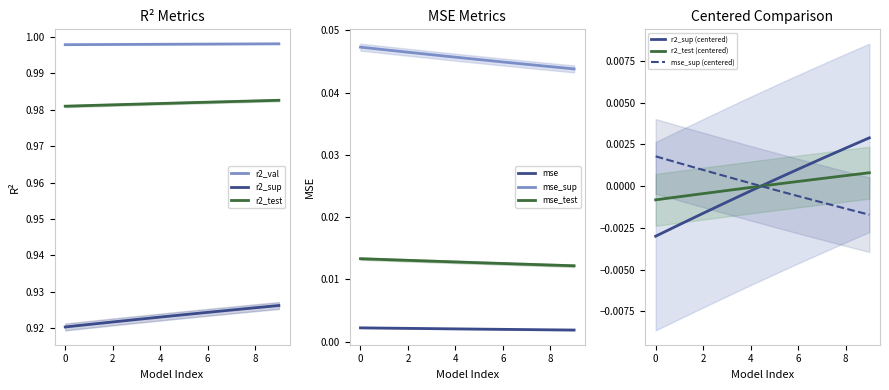

Does the chart have visible grid lines?

No